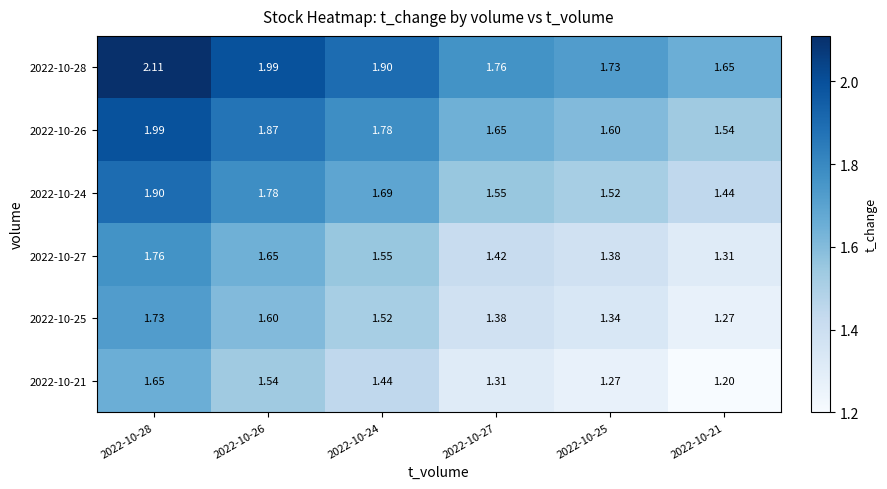

Which series has the largest total across all categories?

2022-10-28